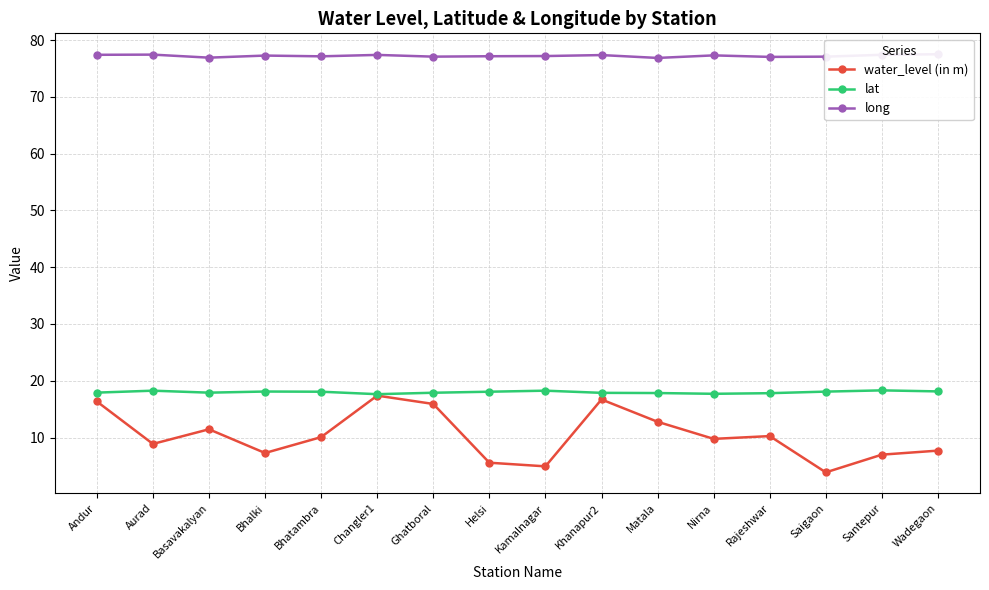

The long series shows 76.9 at Basavakalyan. True or false?

True